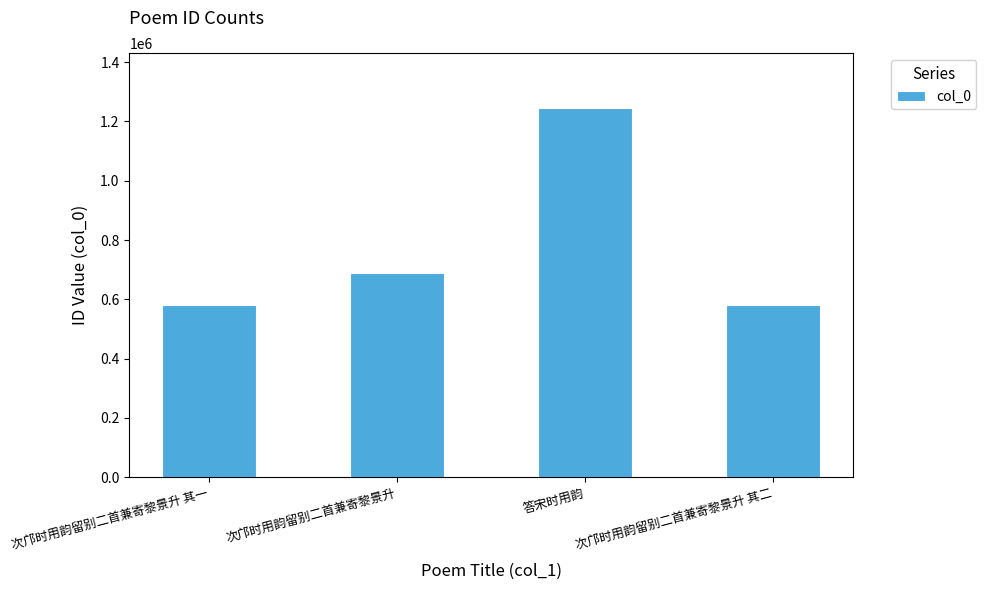

The value at 次邝时用韵留别二首兼寄黎景升 is 688320. True or false?

True